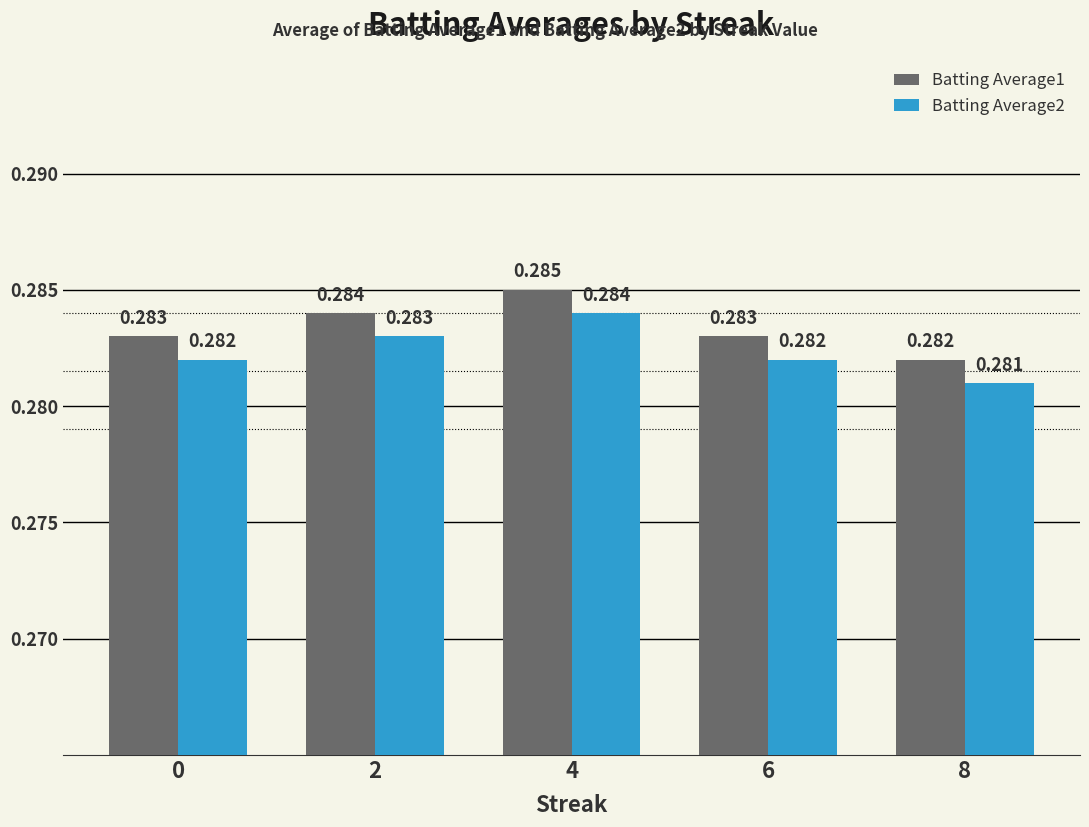

How many bars are there in total?

10